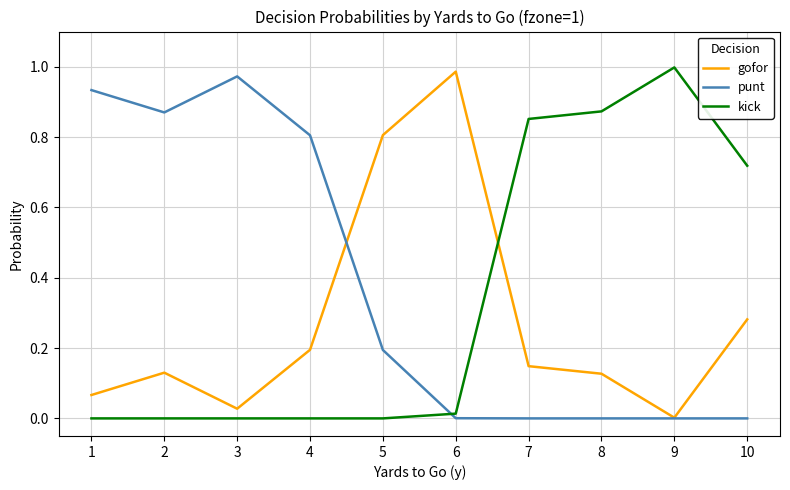

List the series in order of their peak value, highest first.

kick, gofor, punt